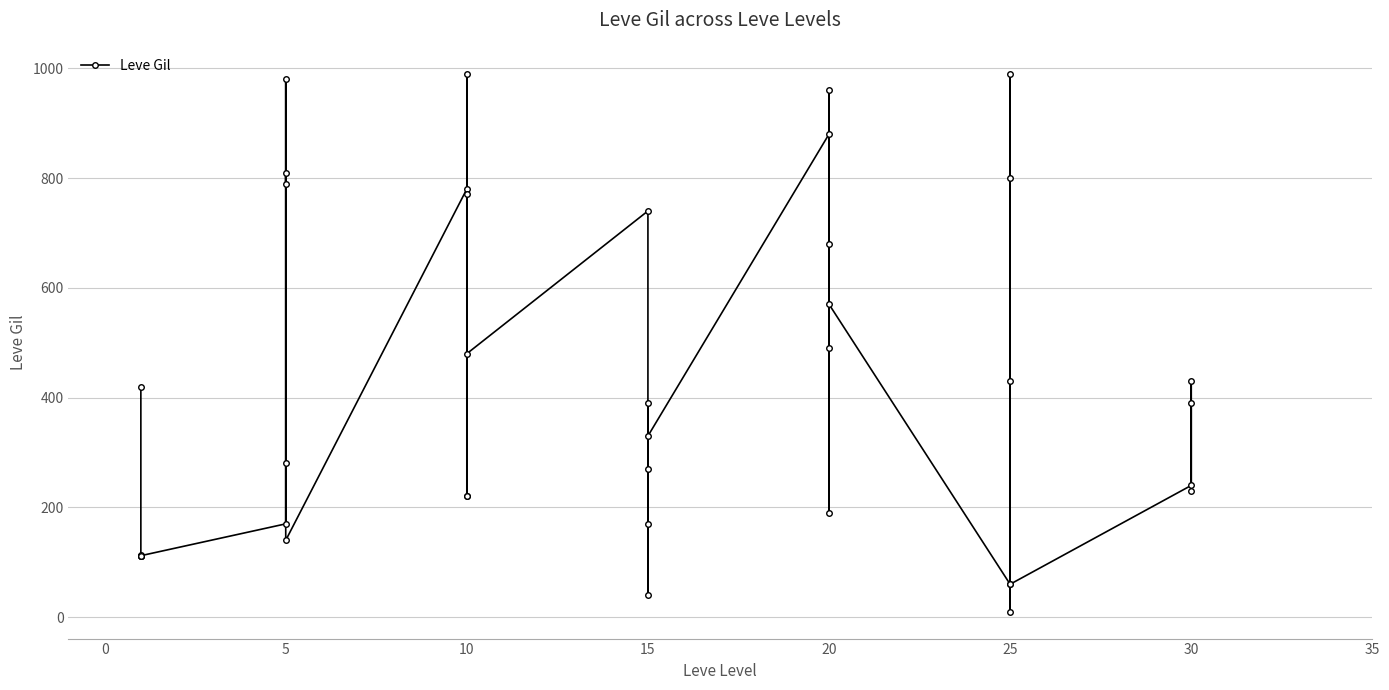

How many lines are shown in the chart?

1